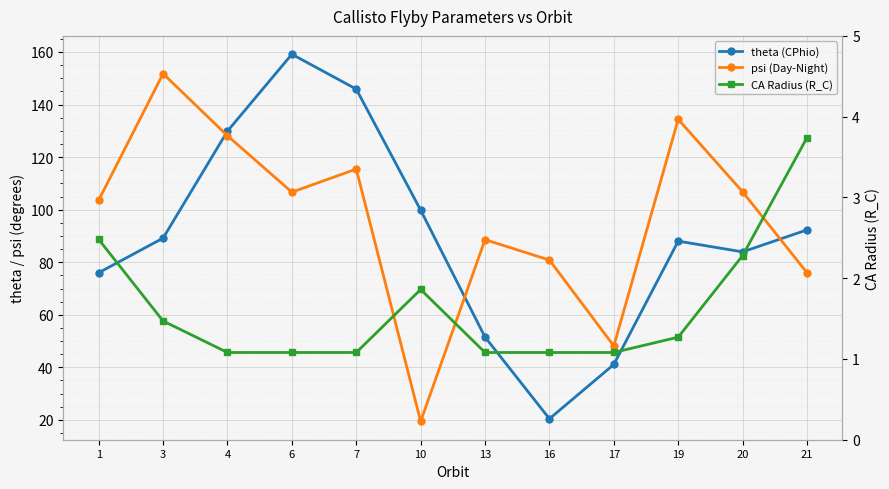

What is the value of the CA Radius (R_C) point at the 6th from the left?

1.9